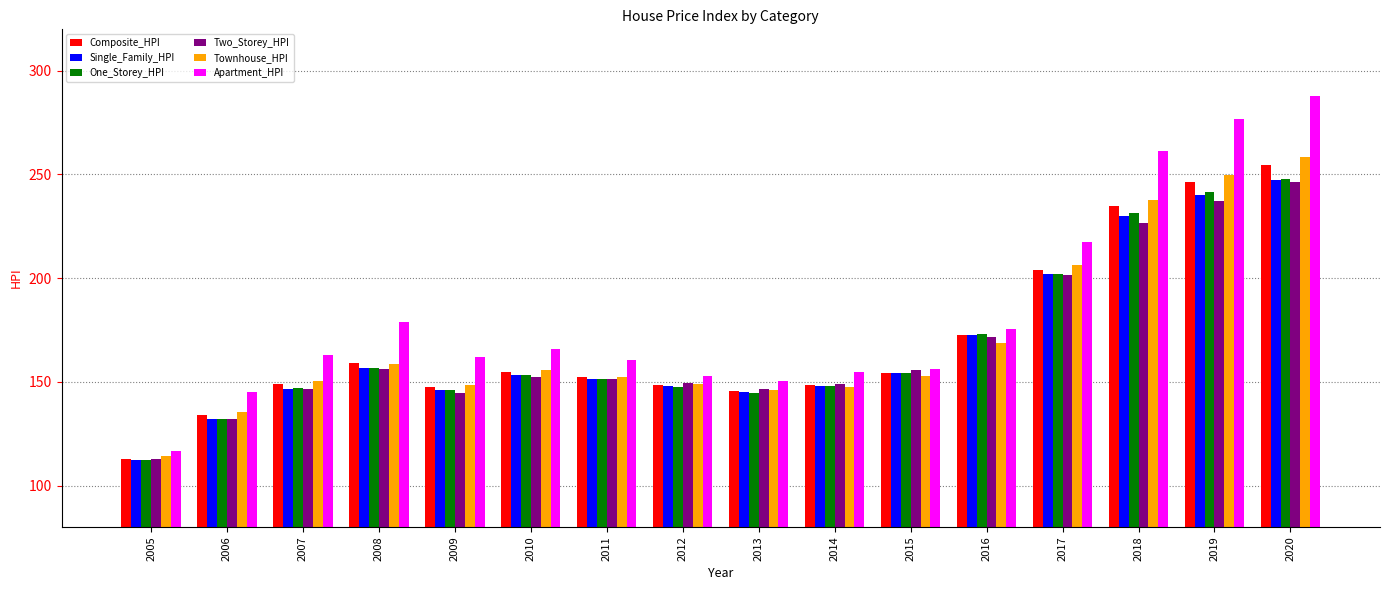

How many series are shown in this chart?

6